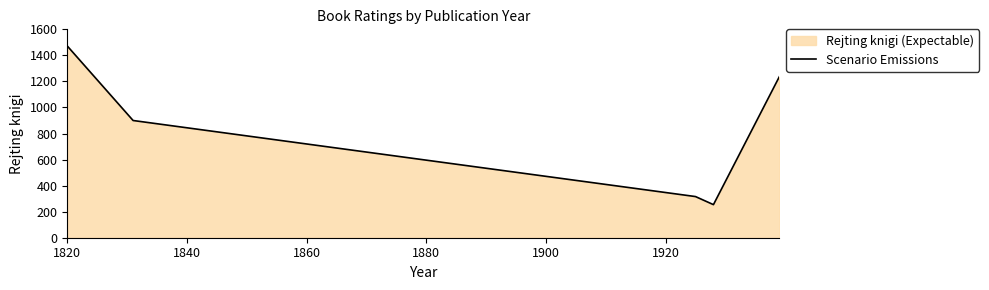

Does the chart have visible grid lines?

No